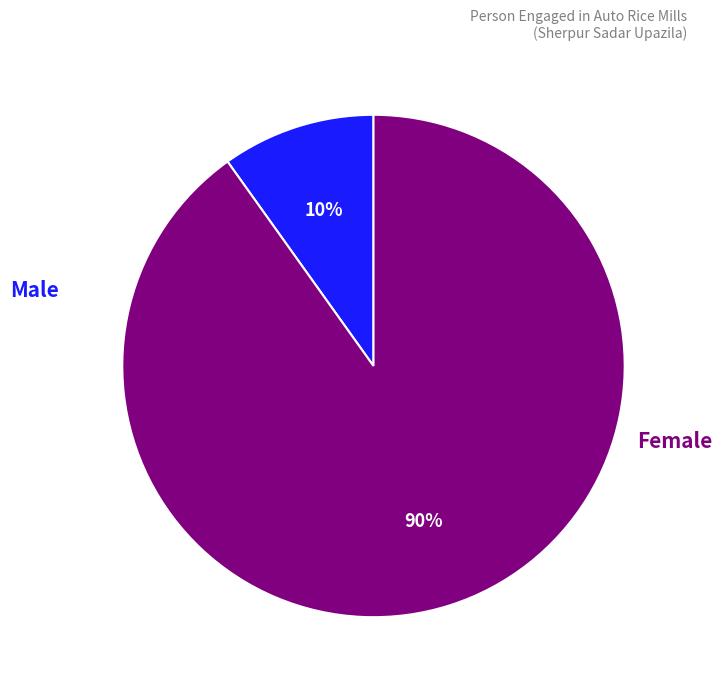

What is the smallest slice in the pie chart?

Male